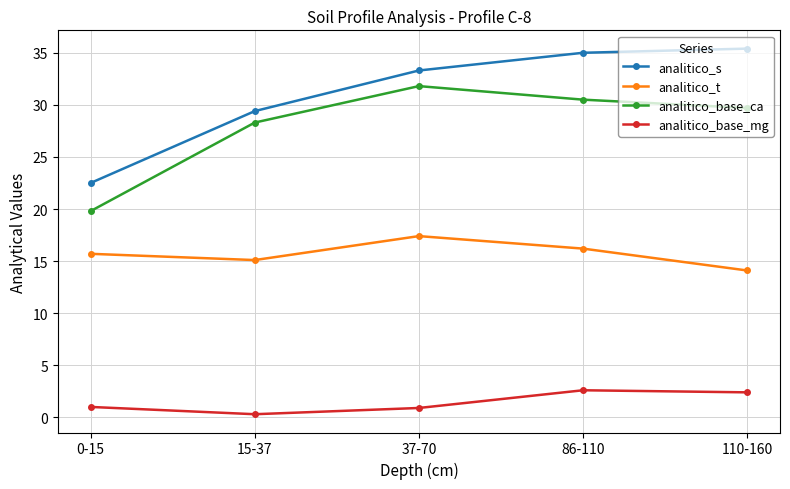

What is the difference between the maximum and minimum values in the analitico_t series?

3.3